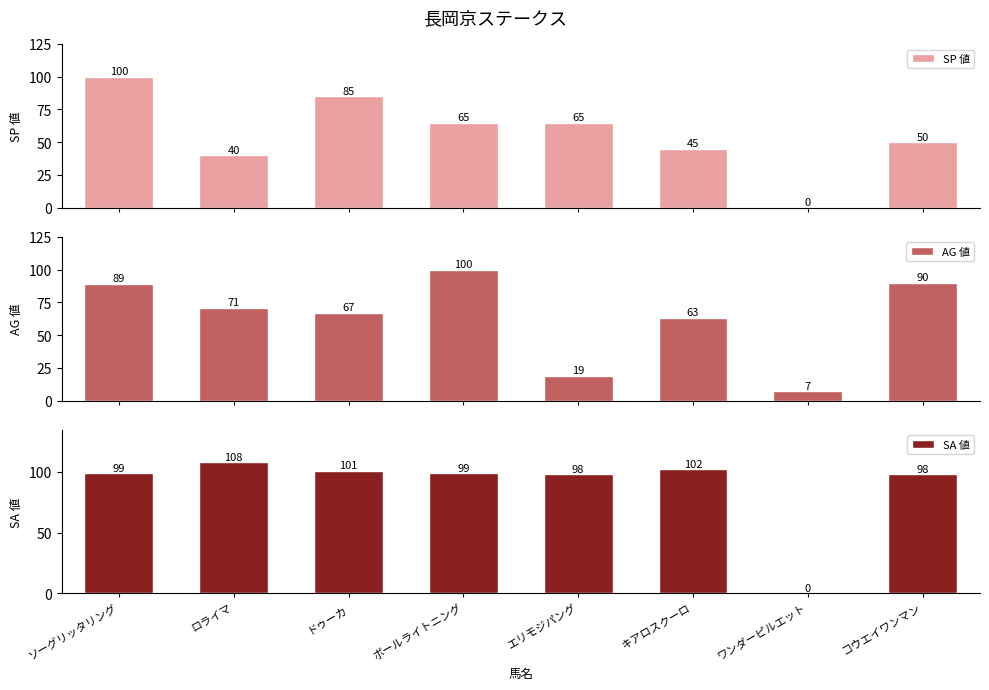

Reading left to right, transcribe all the data shown in this chart.

SP 値: 100	40	85	65	65	45	0	50
AG 値: 89	71	67	100	19	63	7	90
SA 値: 99	108	101	99	98	102	0	98